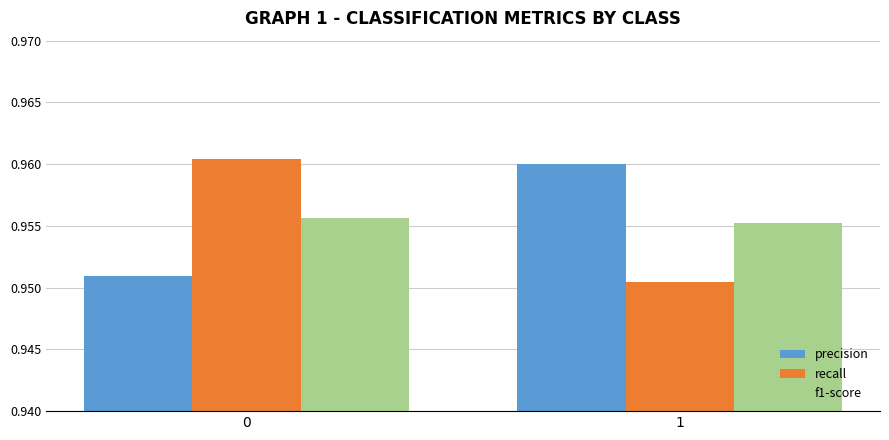

What are all the series names shown in the legend?

precision, recall, f1-score